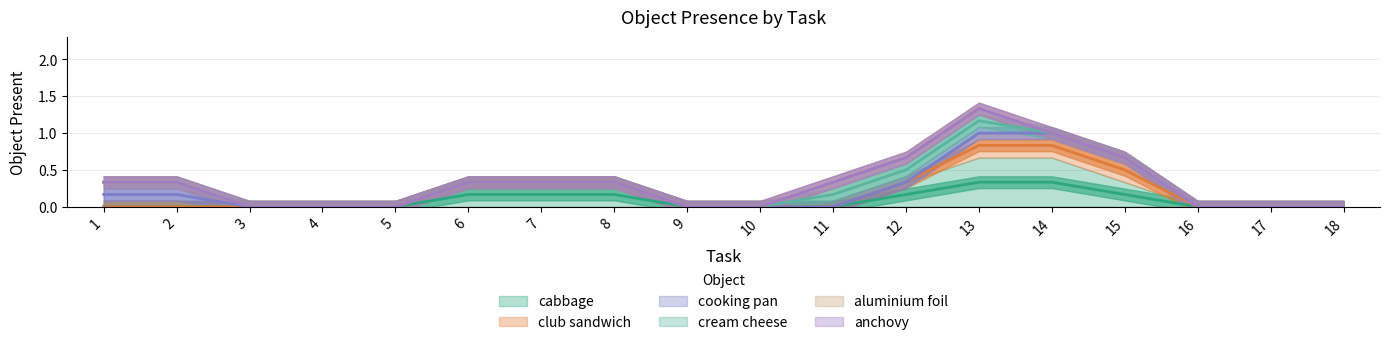

Is it true that cream cheese equals 0 at 10?

True